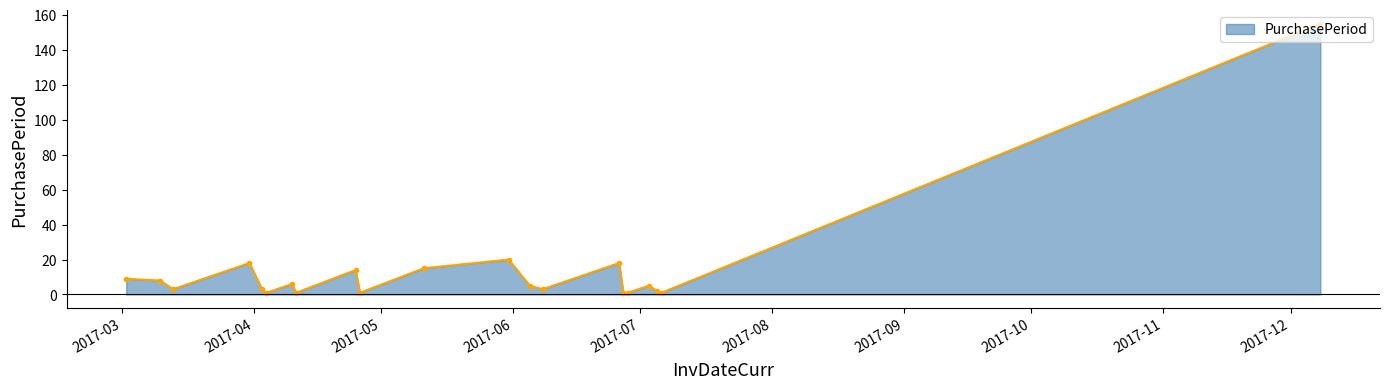

True or false: the data has more than 2 interior local peaks.

True